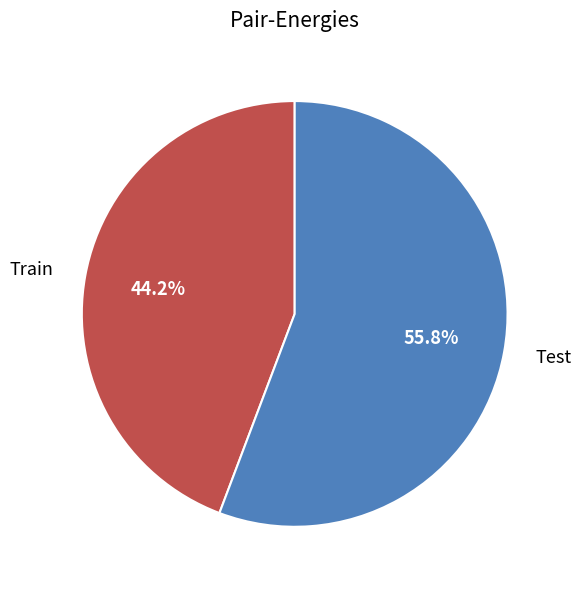

Is it true that Train is 36% of the pie?

False